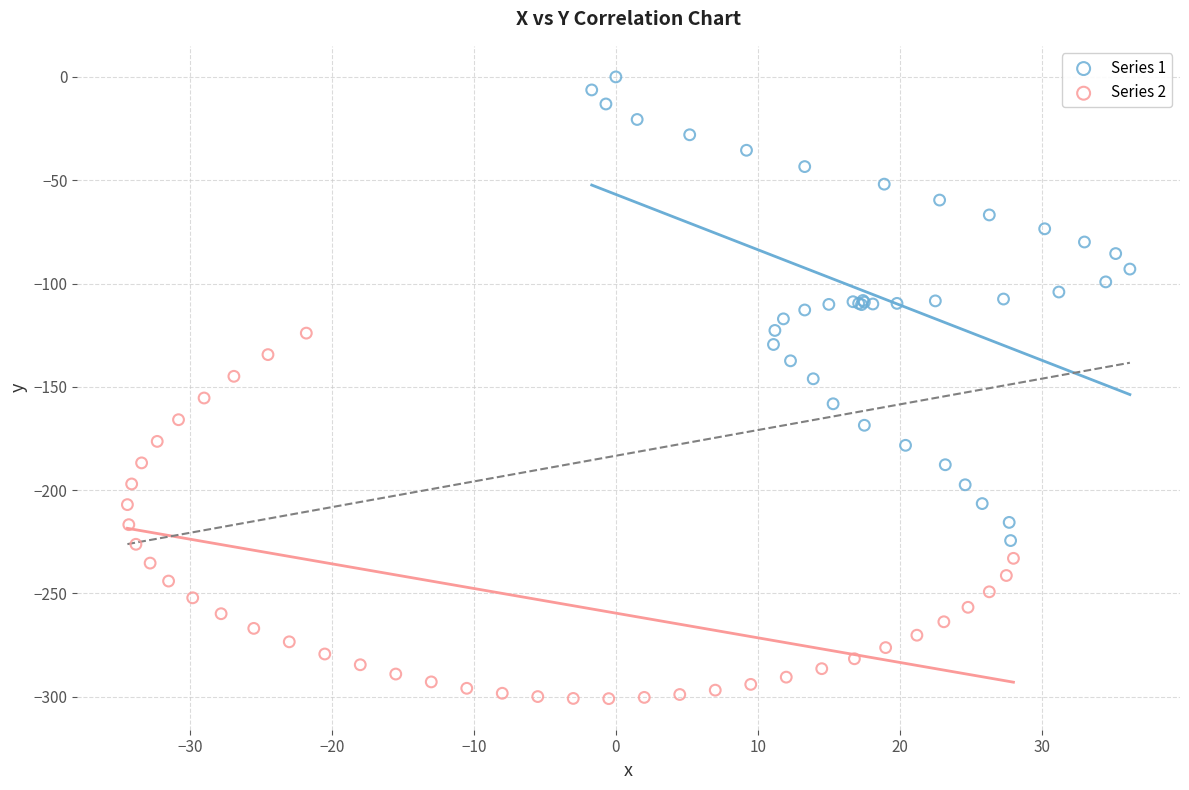

Which series reaches the minimum Y coordinate?

Series 2